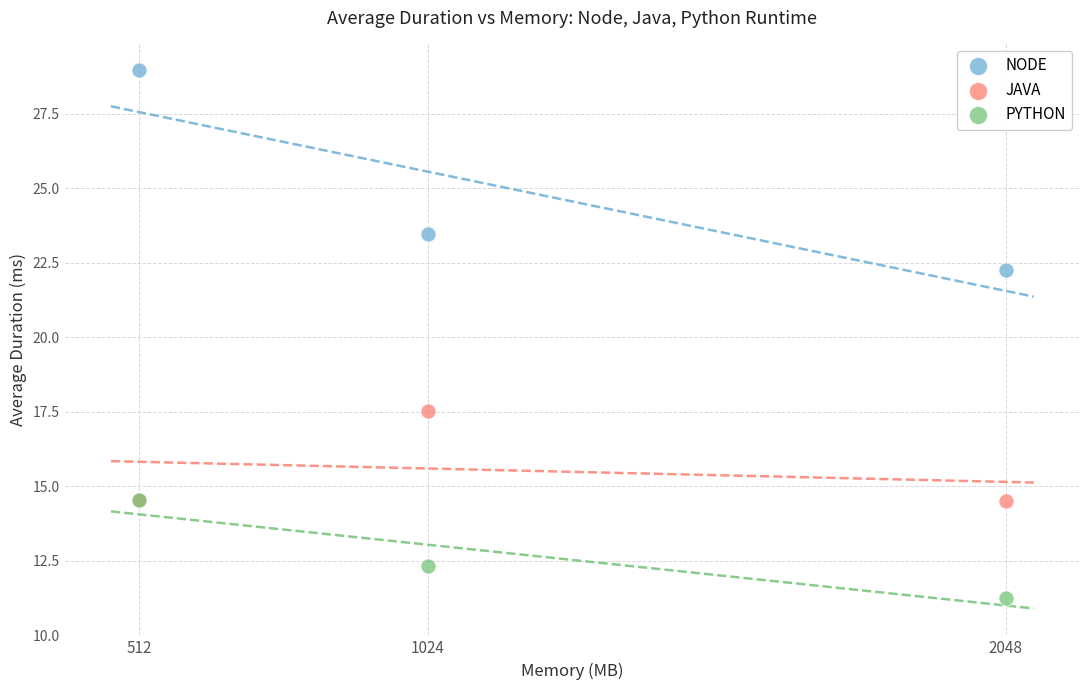

Which series contains the highest Y value?

NODE